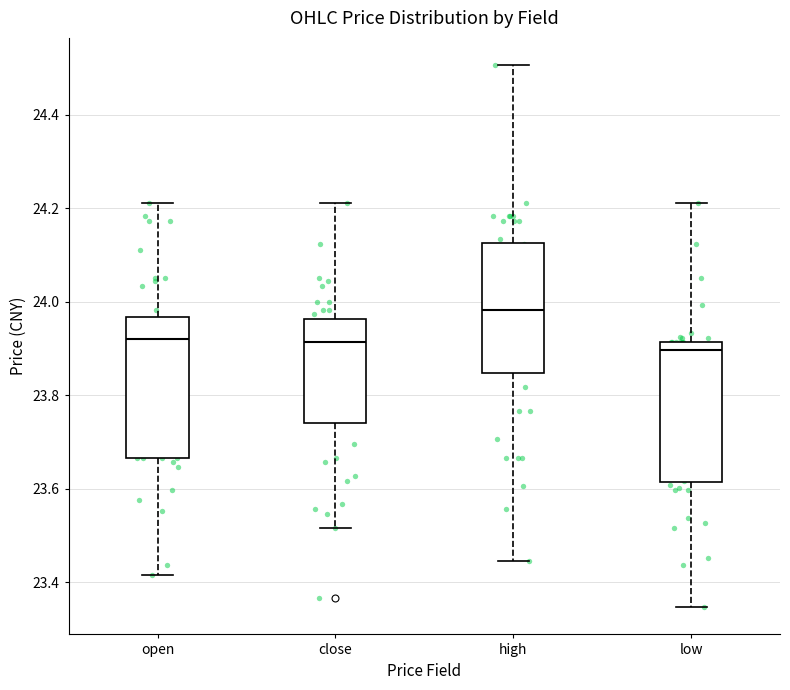

Where does the median line of the box for open sit on the y-axis? The values are not printed on the chart, so give them approximately, as read against the axis.

23.92